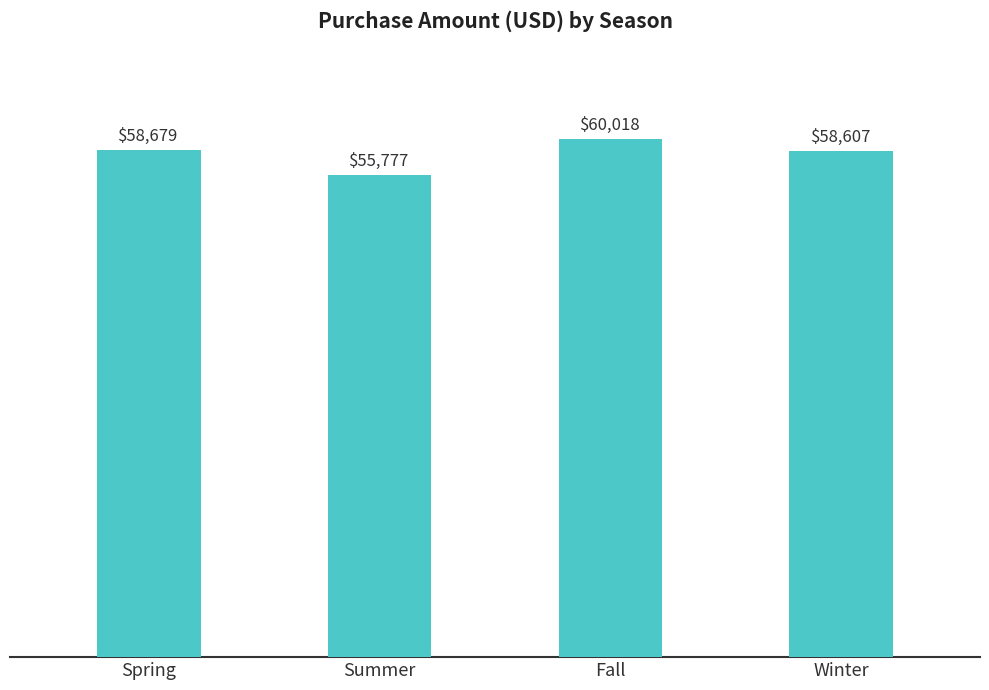

What is the sum of all values?

233081